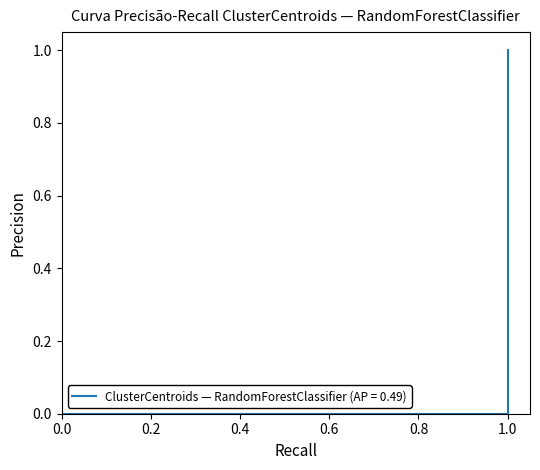

Is this an area chart (filled region under the line)?

No